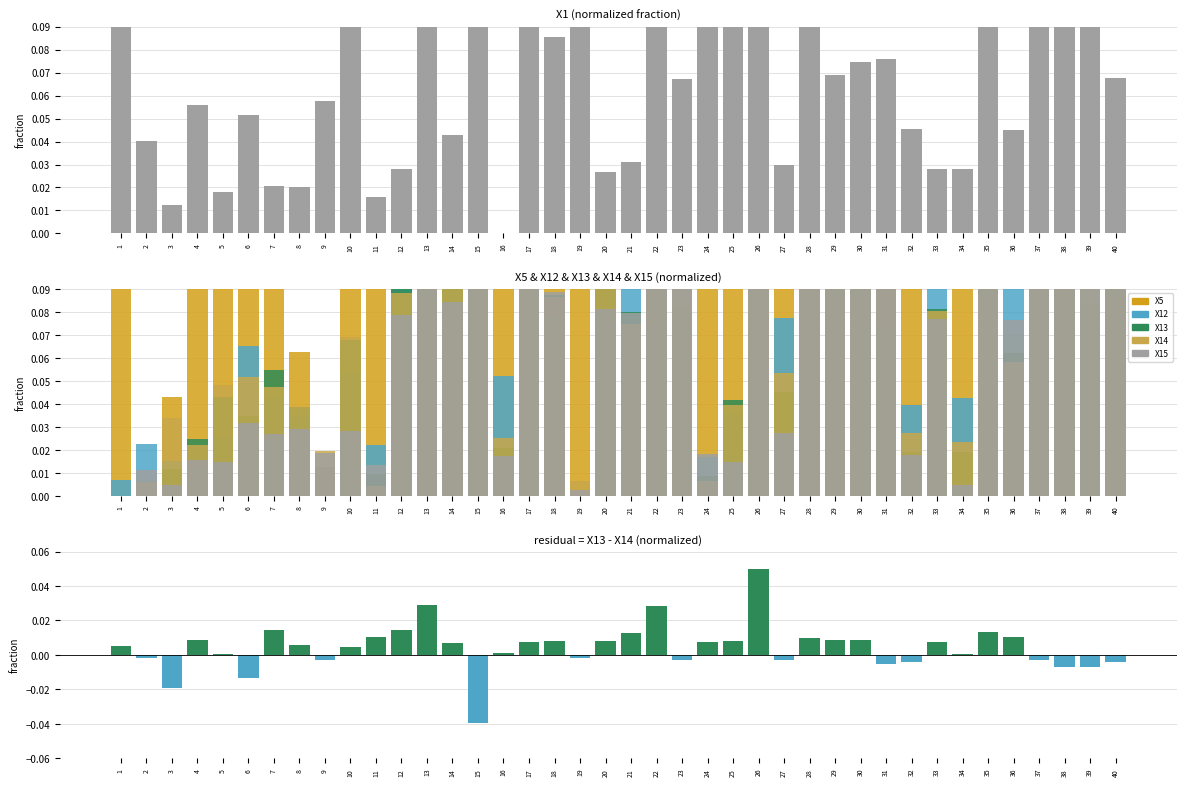

Is it true that X13 equals 0.1 at 7?

False